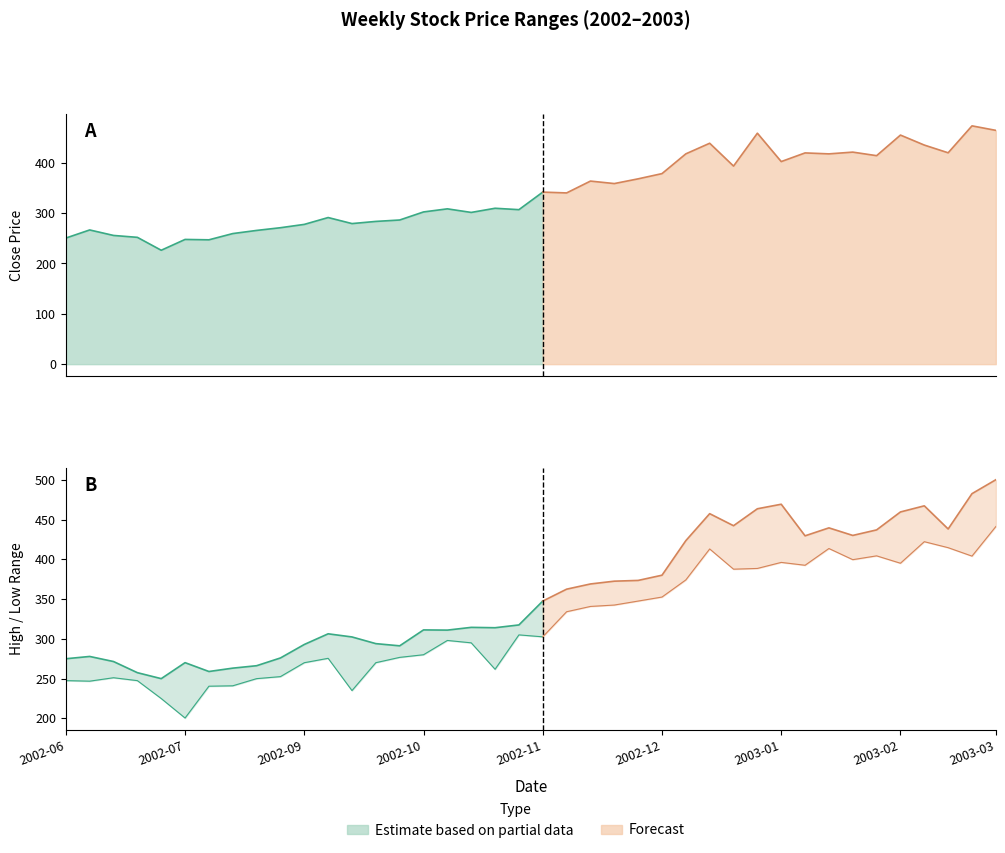

Rank the series by their average value, from lowest to highest.

Low, Close, High